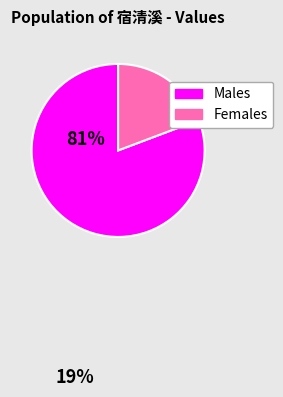

Is there any slice that represents more than half of the pie?

Yes